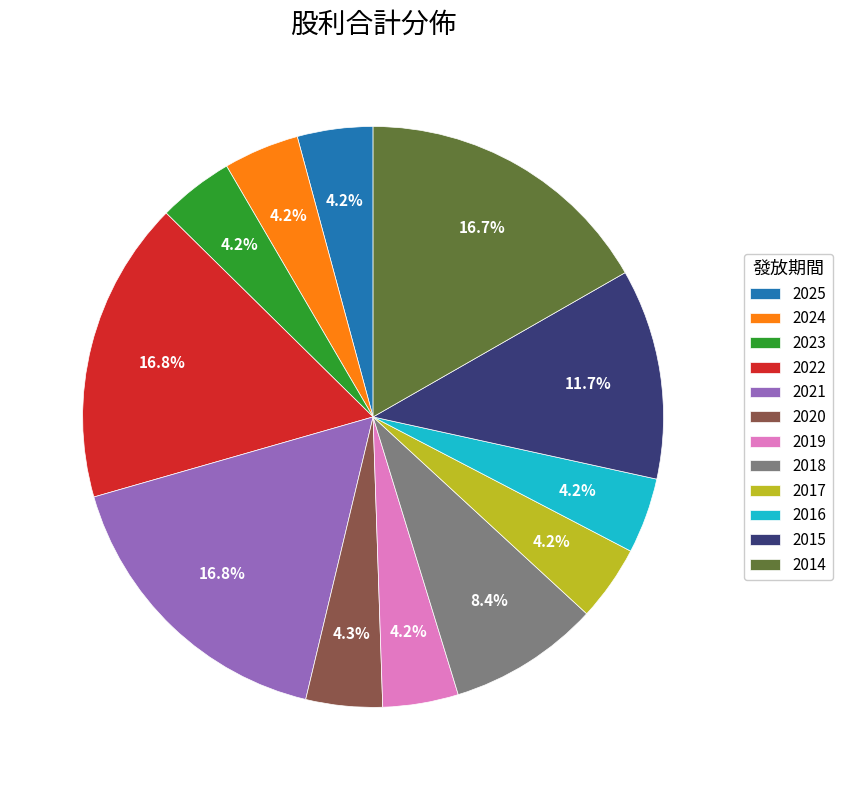

How much of the chart is everything except 2017?

95.8%